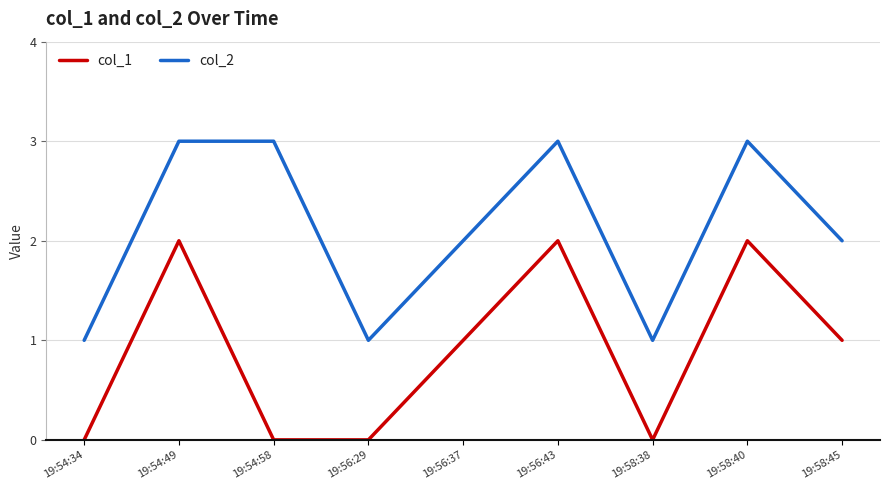

The col_1 series shows 2 at 19:54:49. True or false?

True